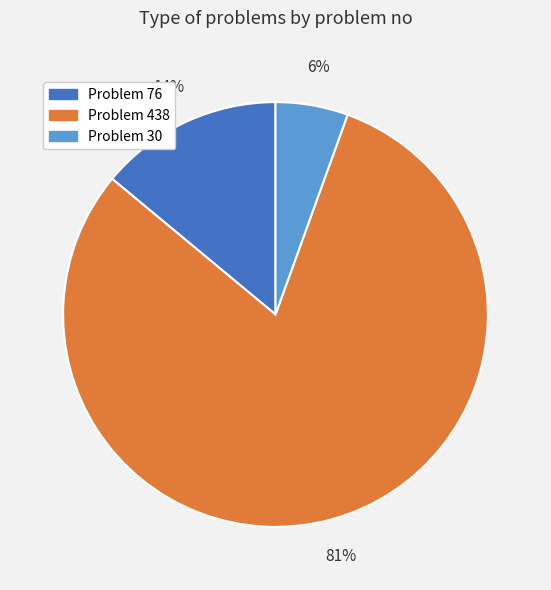

To the nearest percent, what is the average slice percentage?

33%